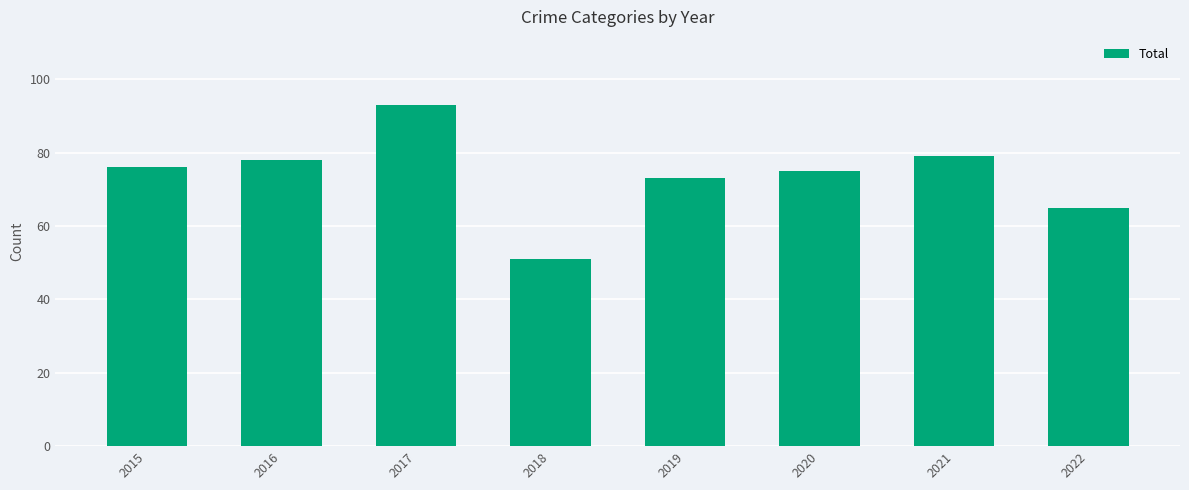

The chart shows a value of 43 at 2022. True or false?

False